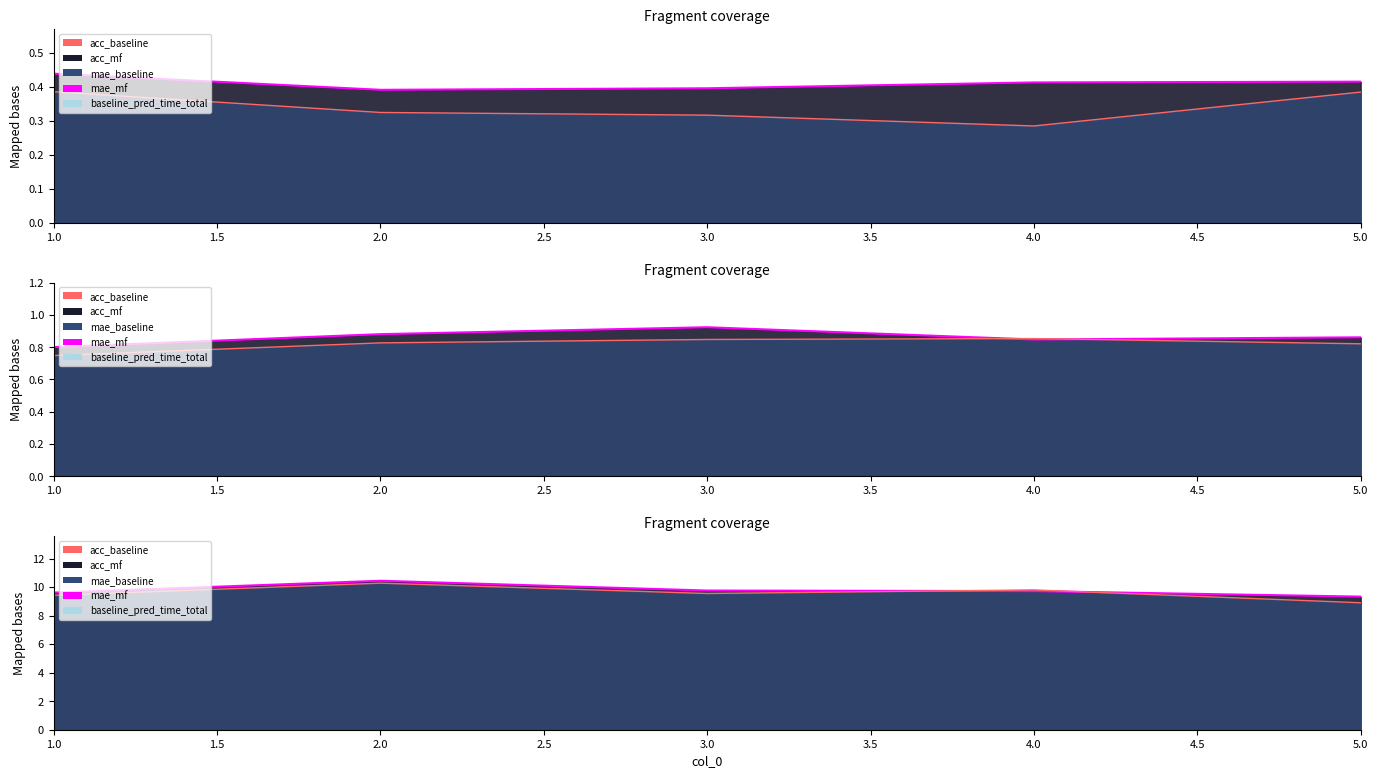

True or false: mae_baseline has a value of 0.9 at 5.

True